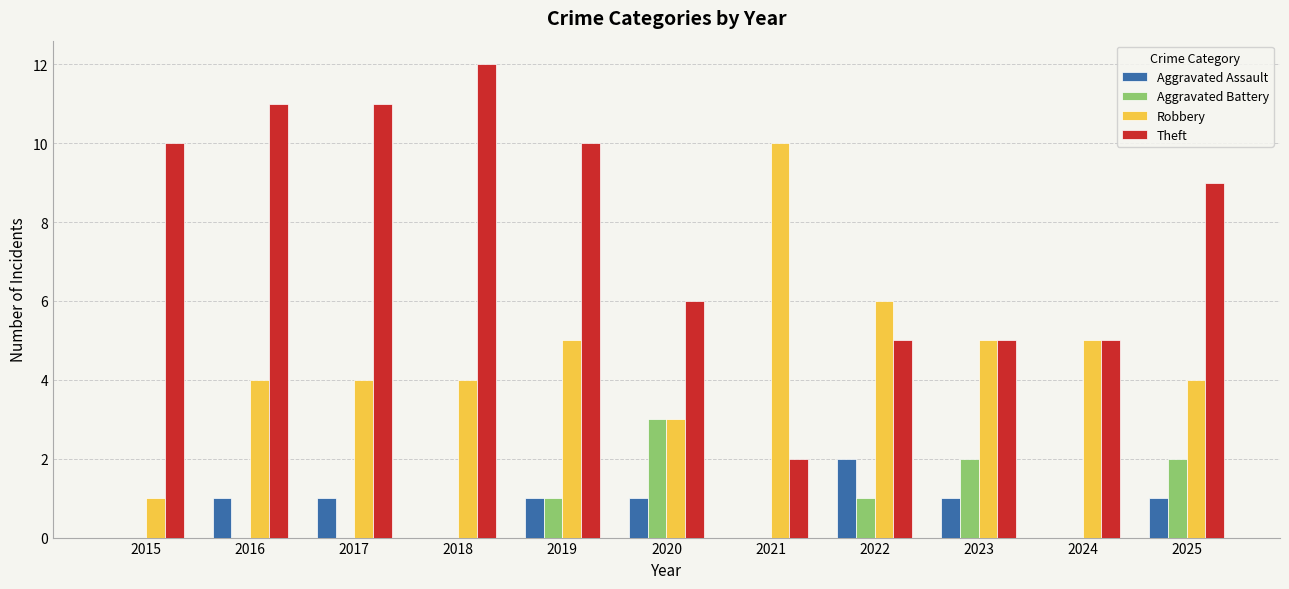

What is the sum of all Aggravated Battery values?

9